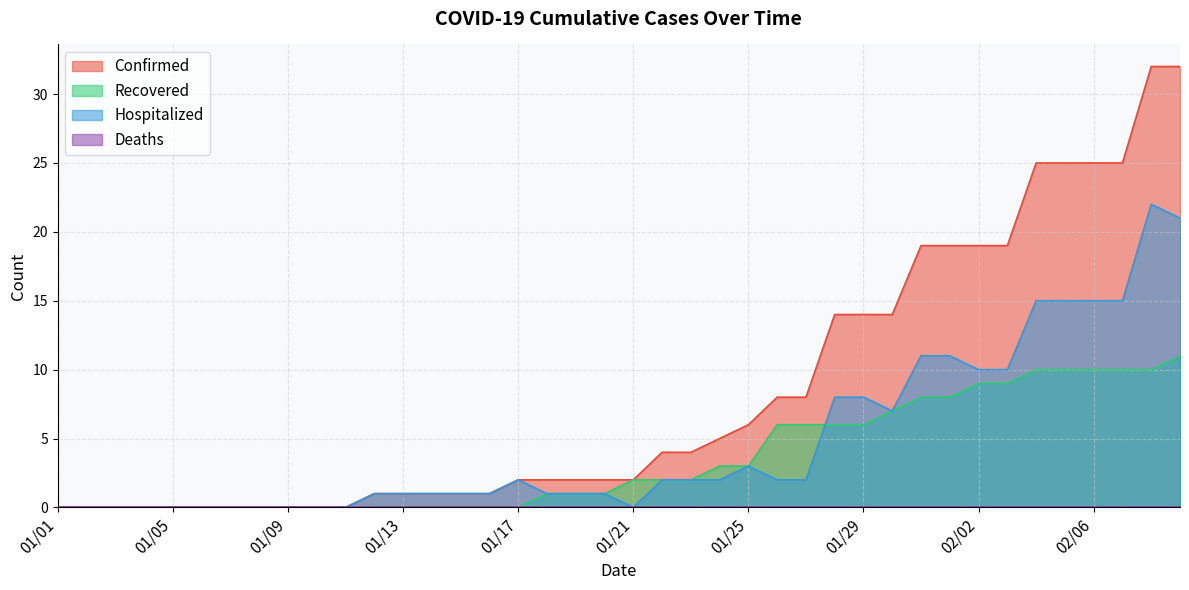

The Confirmed series shows 50 at 02/09. True or false?

False